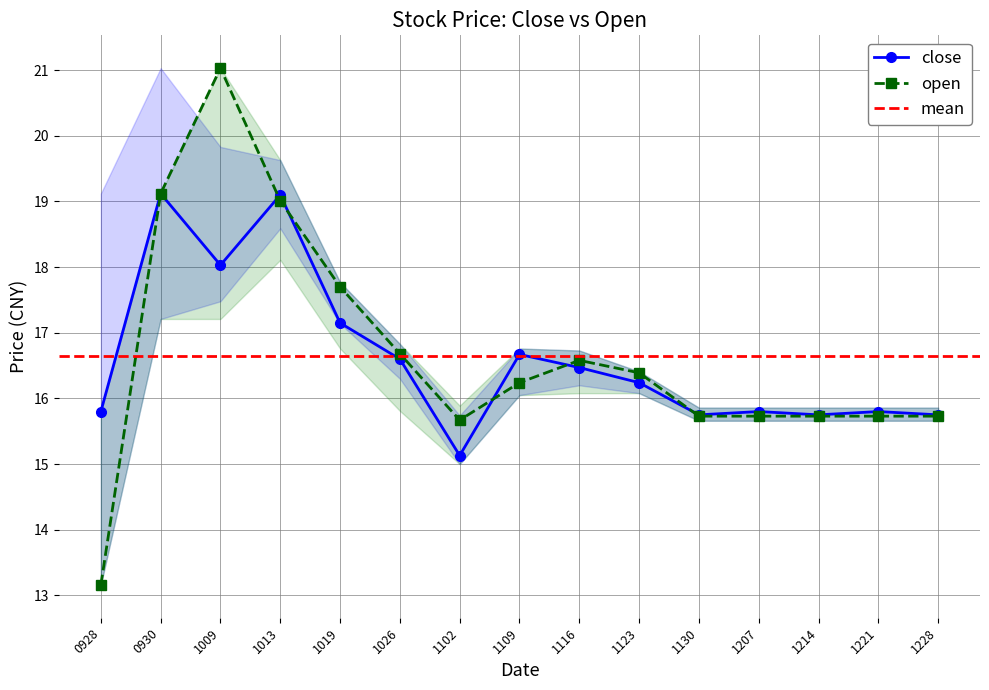

What is the smallest value displayed?

13.2